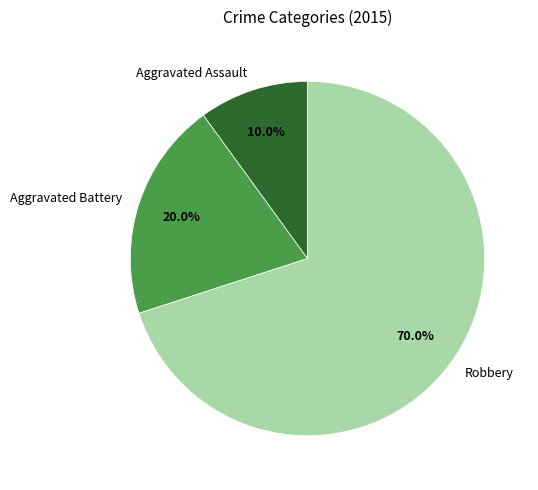

What is the total percentage of Aggravated Battery and Robbery?

90.0%